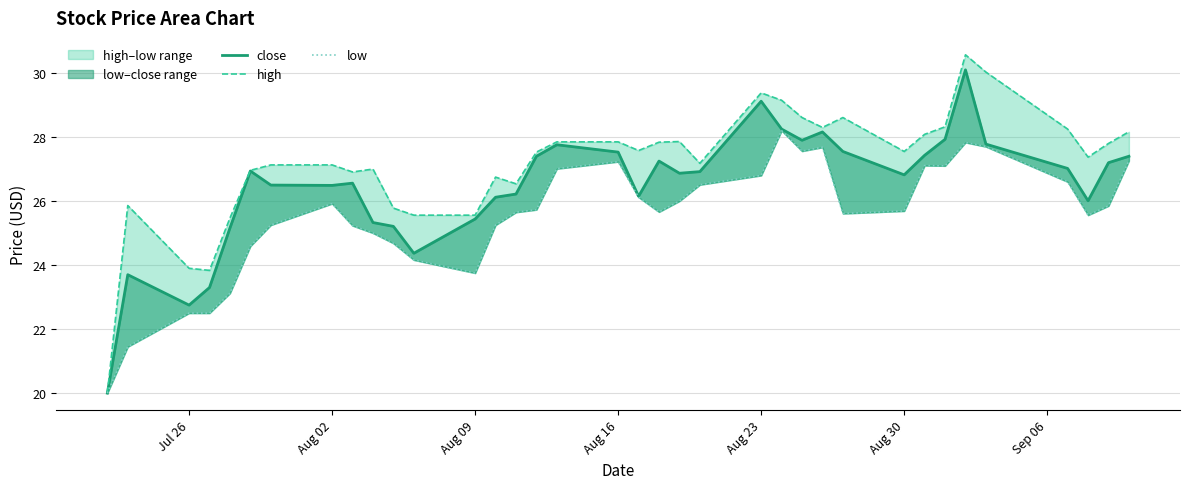

At how many categories does at least one series exceed 20?

35